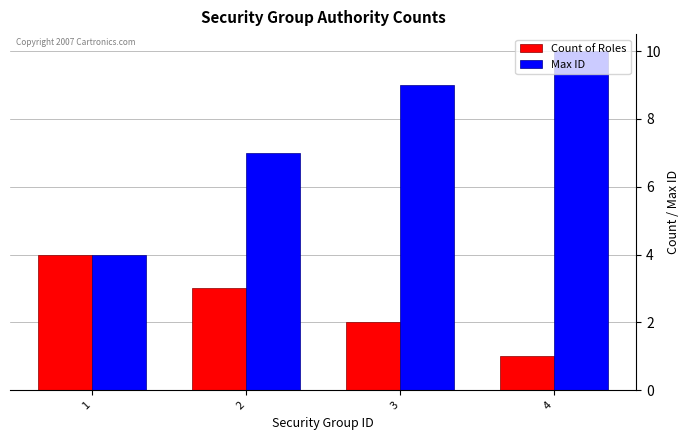

How many Count of Roles values are between 2 and 4?

3